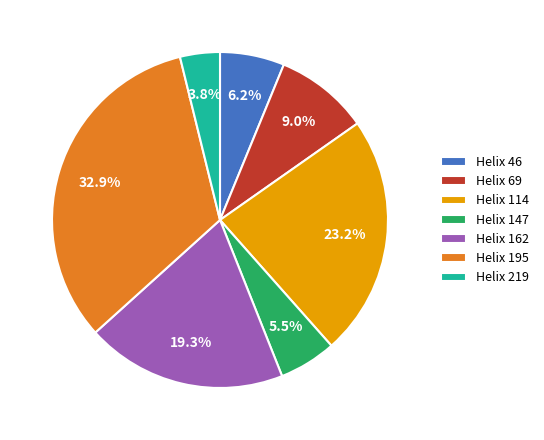

Which slice is the largest?

Helix 195